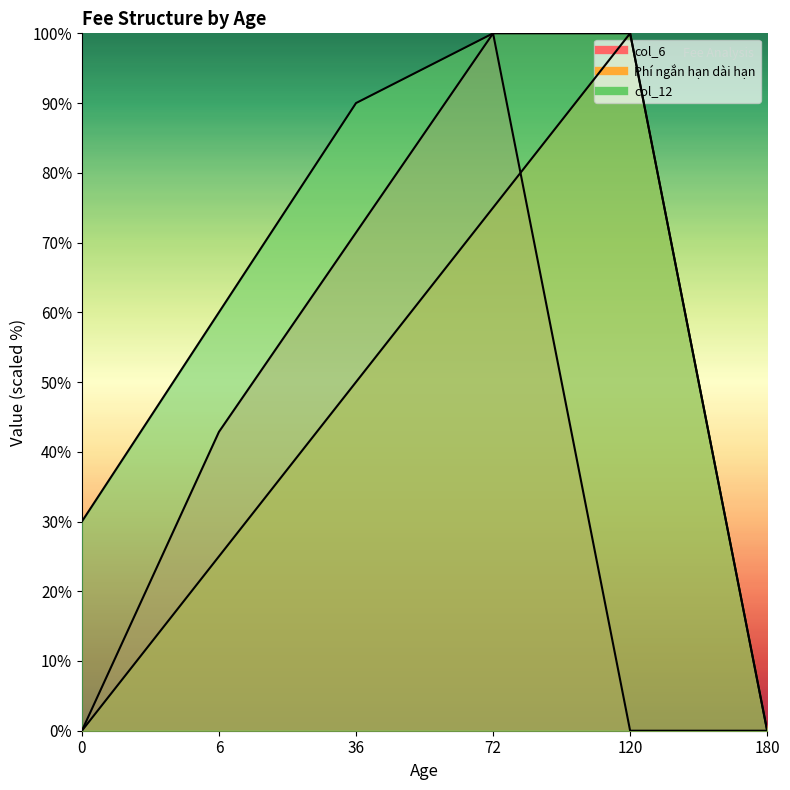

List the labels in order of Phí ngắn hạn dài hạn value, largest first.

120, 72, 36, 6, 0, 180